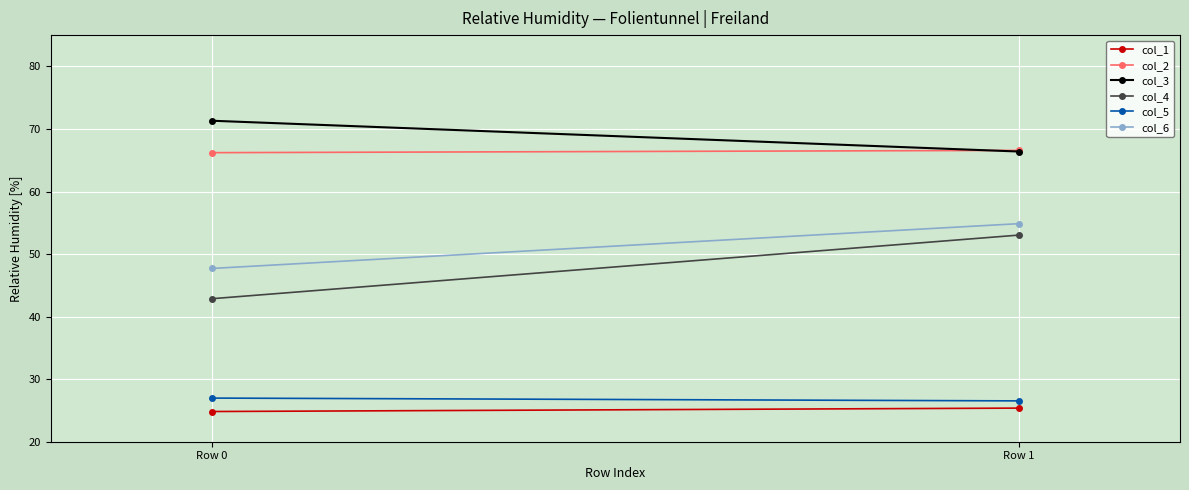

What is the maximum value shown in the chart?

71.3